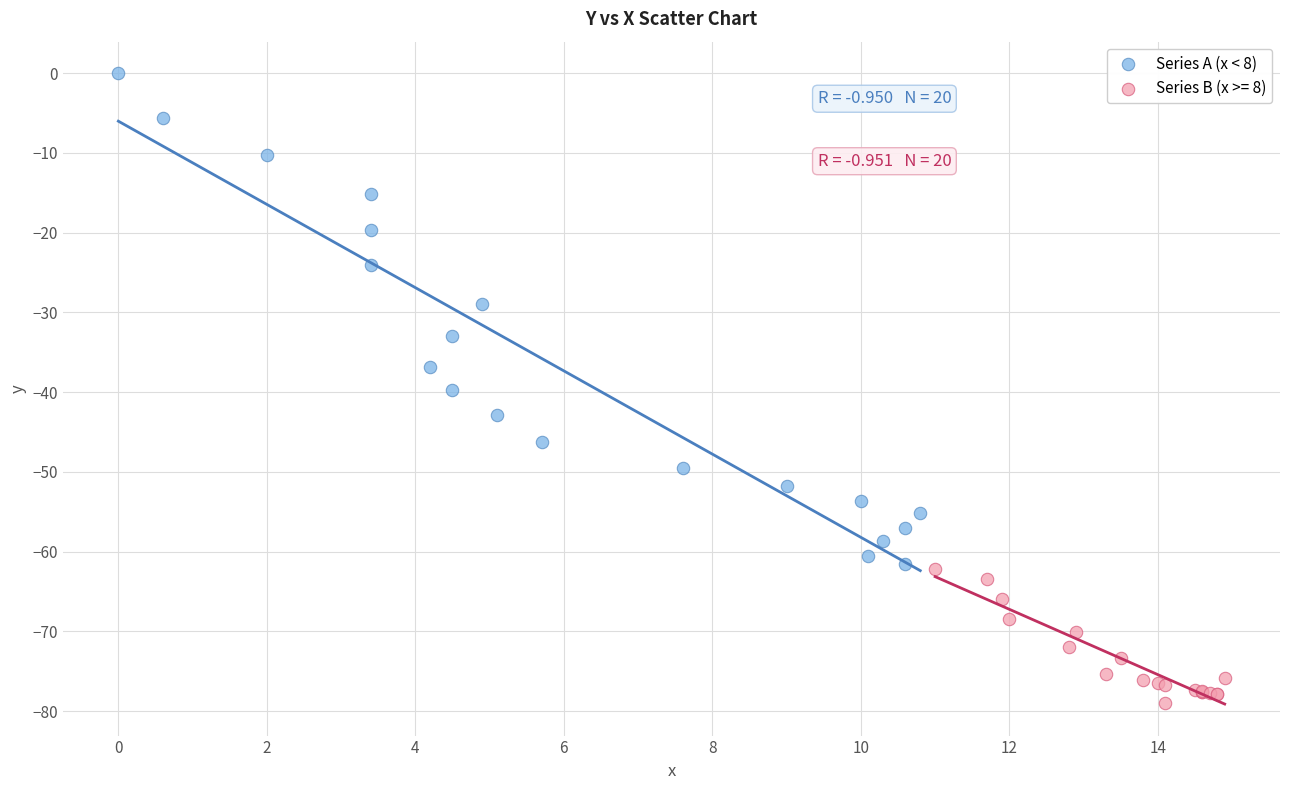

Which series reaches the minimum Y coordinate?

Series B (x >= 8)